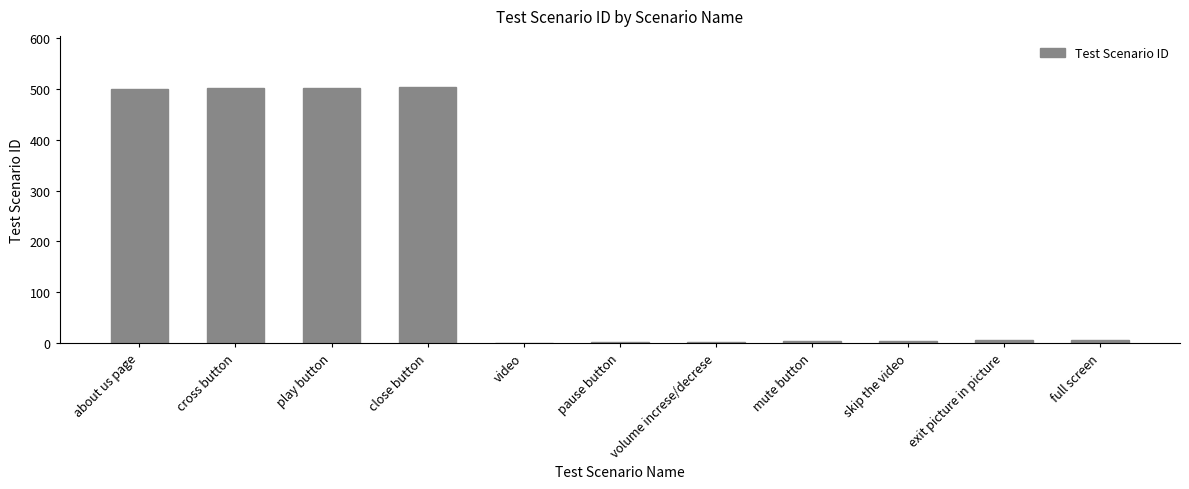

What is the greatest value displayed?

503